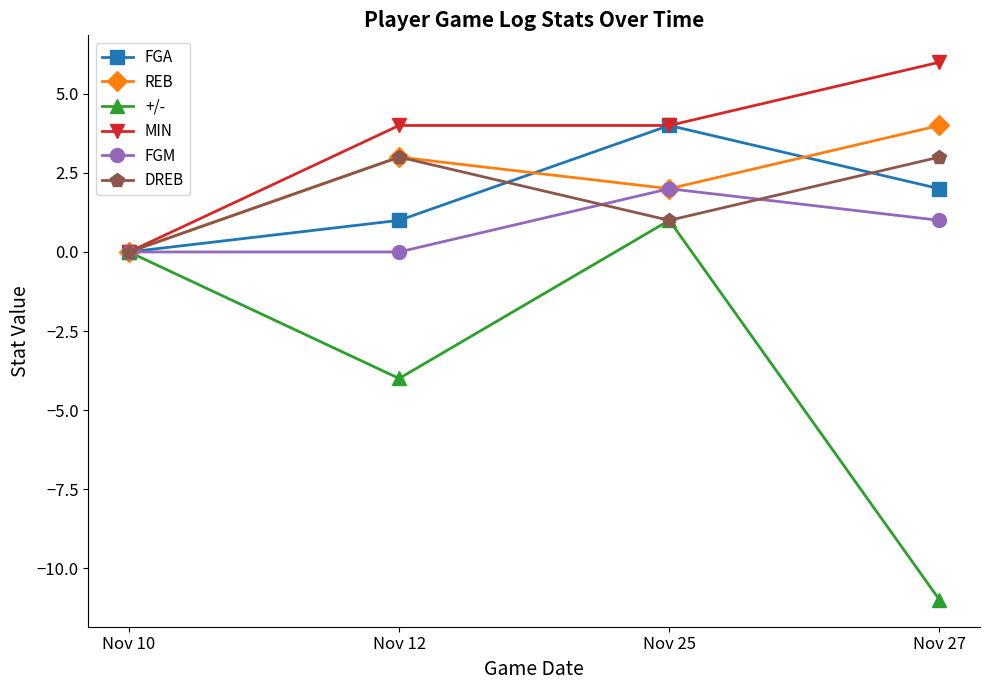

What value does the REB series have at Nov 27?

4